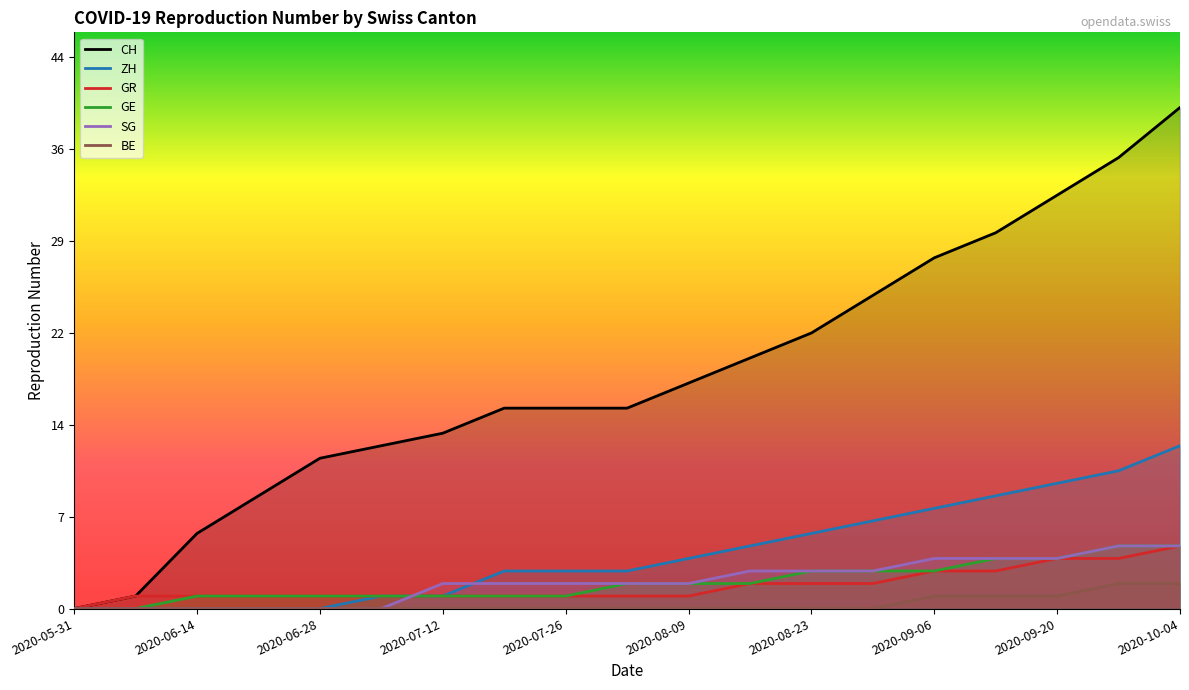

Between 12 and 17, which series saw the biggest shift?

CH